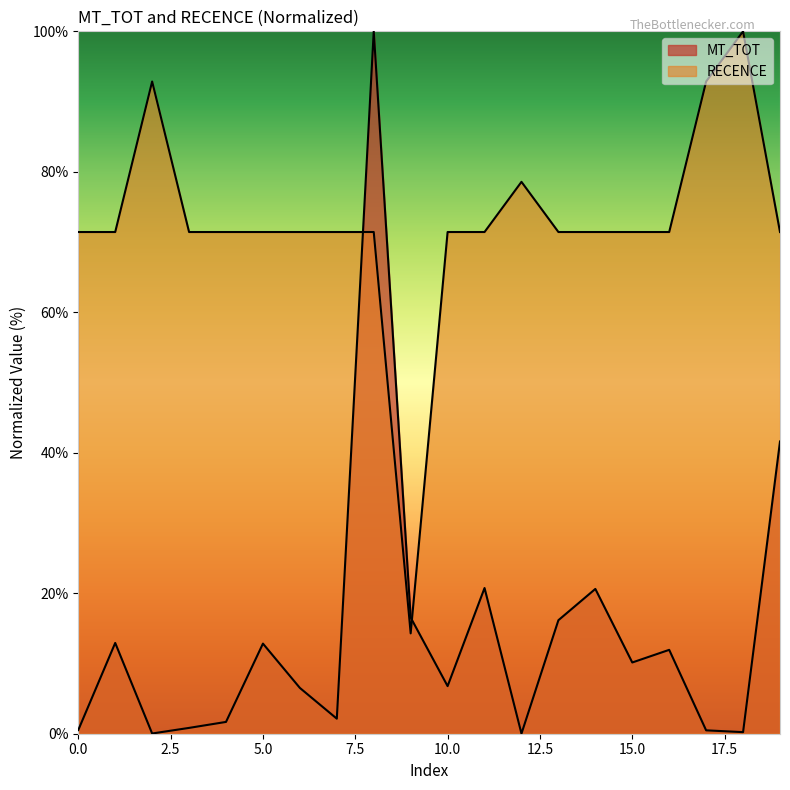

At which label is MT_TOT closest to 50?

19